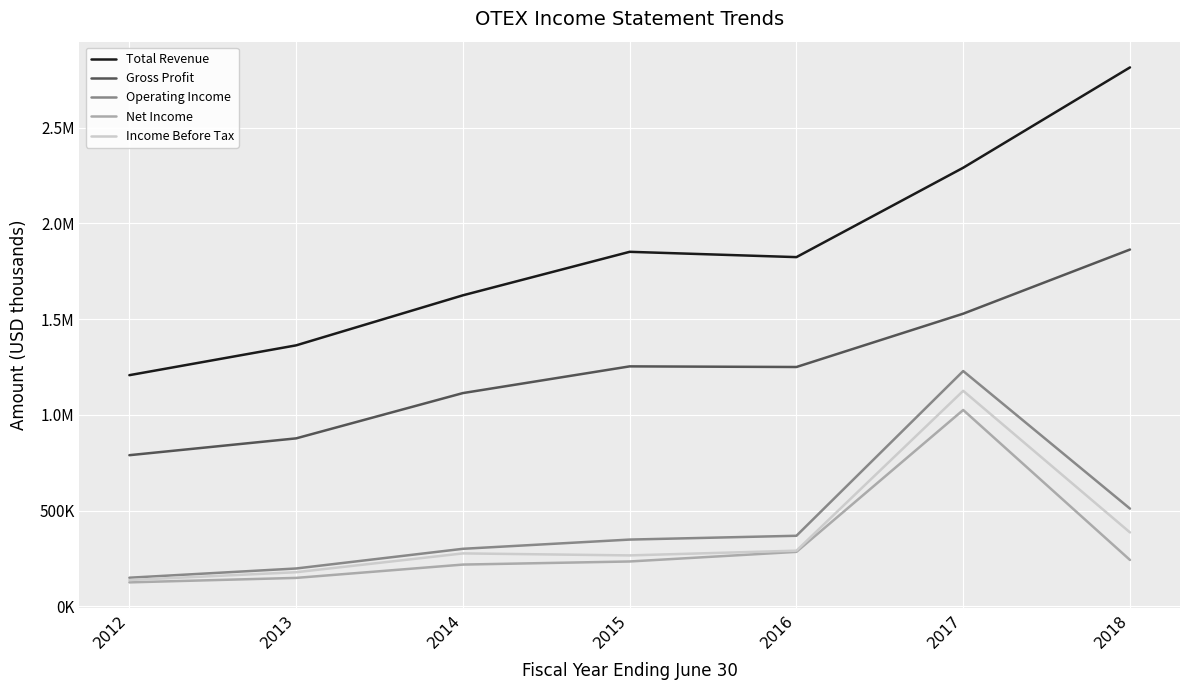

Does the chart display data point markers on the line(s)?

No